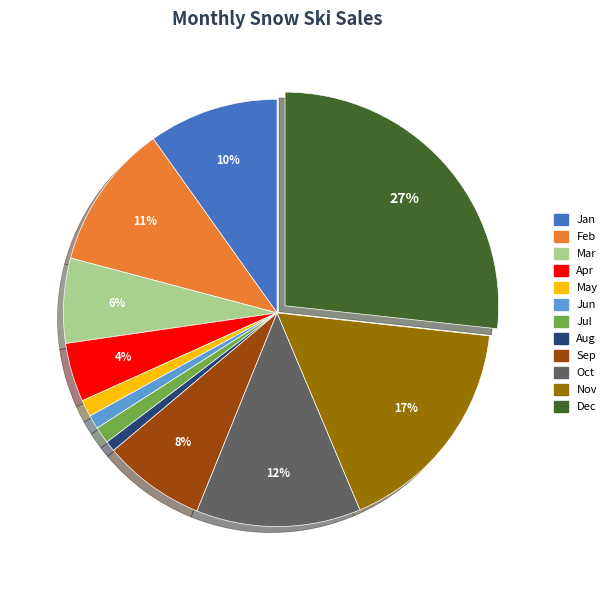

Is the sum of Nov and Jul greater than half?

No